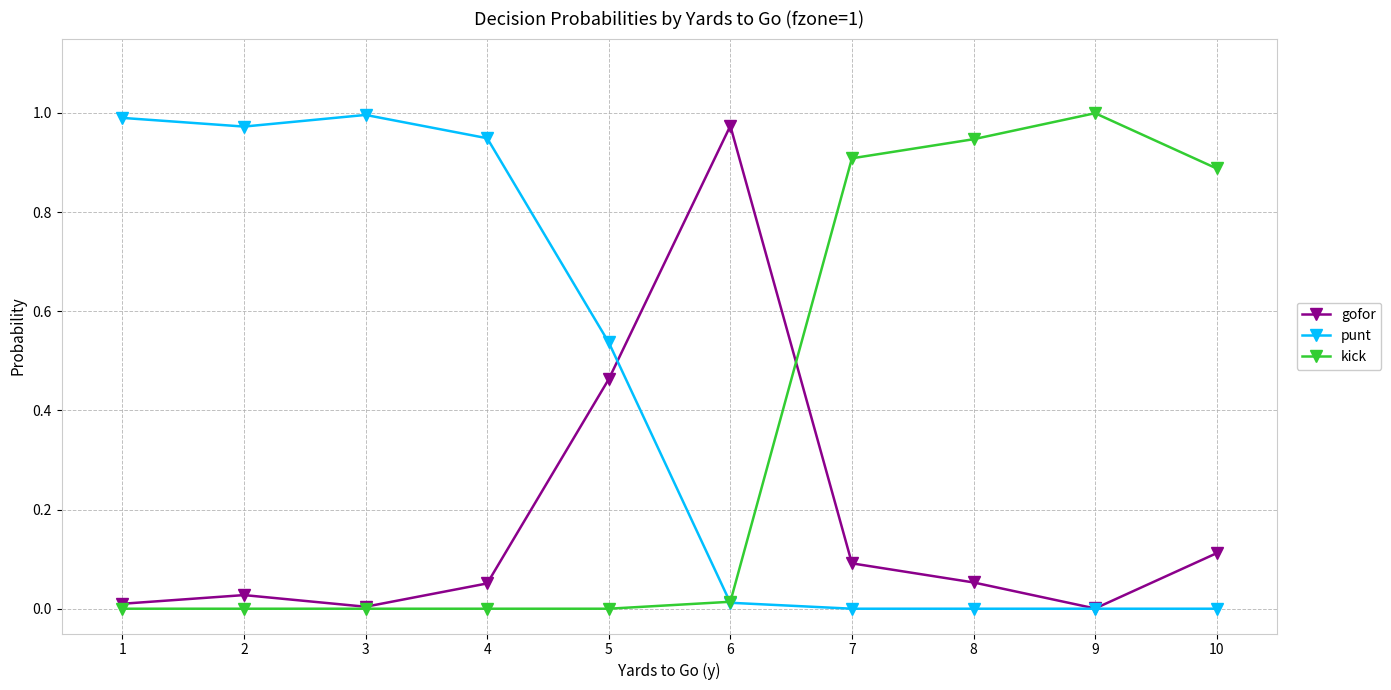

The value of kick at 4 is 0.0. True or false?

True